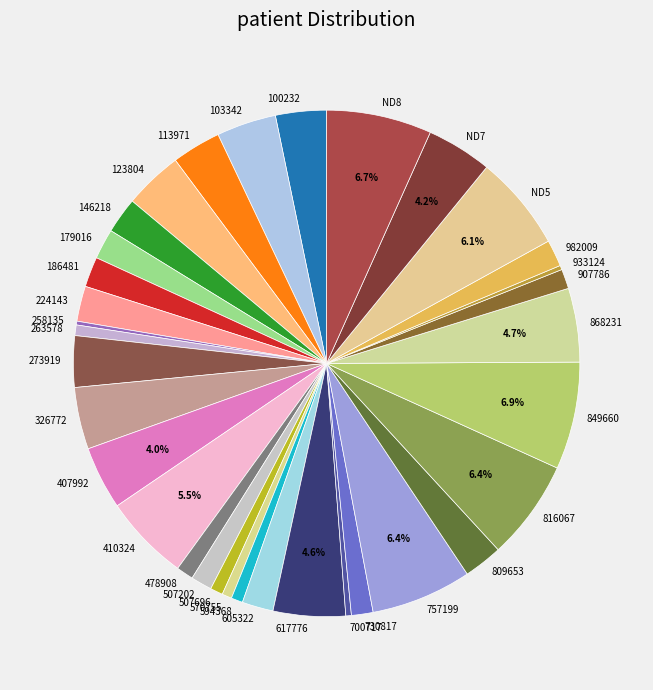

To the nearest percent, what portion does 113971 represent?

3%